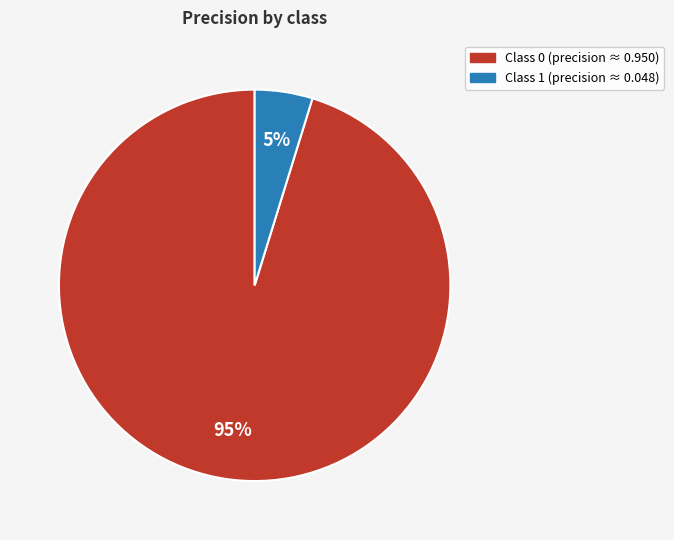

Count the number of slices in the pie.

2